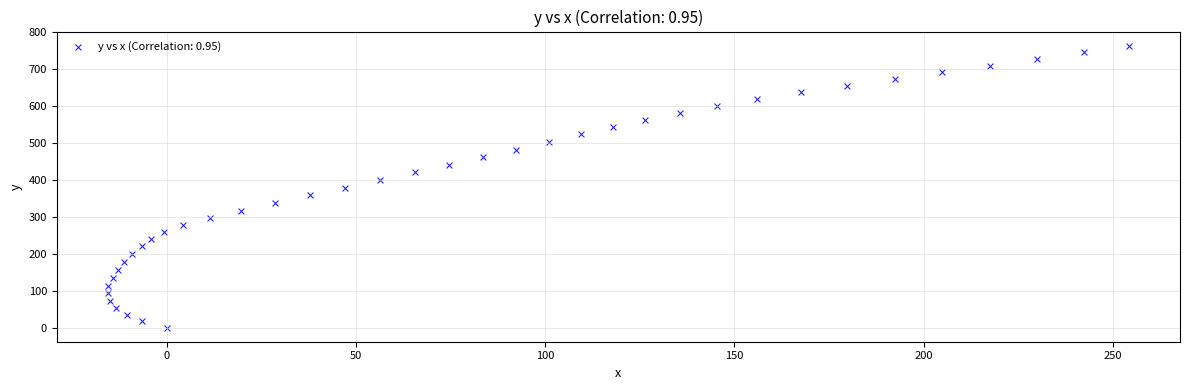

What is the range of Y values (max minus min)?

763.2